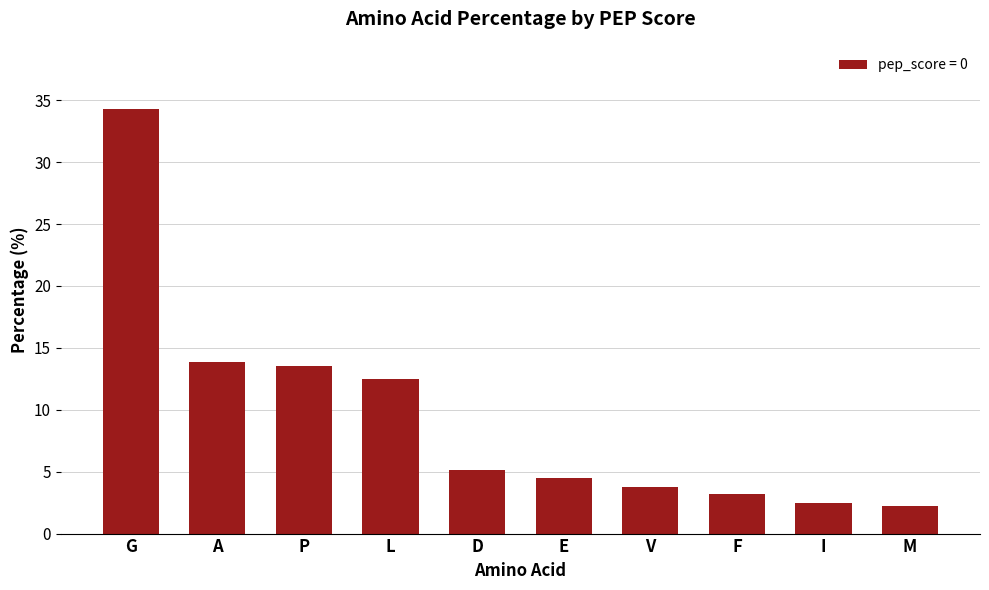

What is the difference between the second highest and second lowest values?

11.4